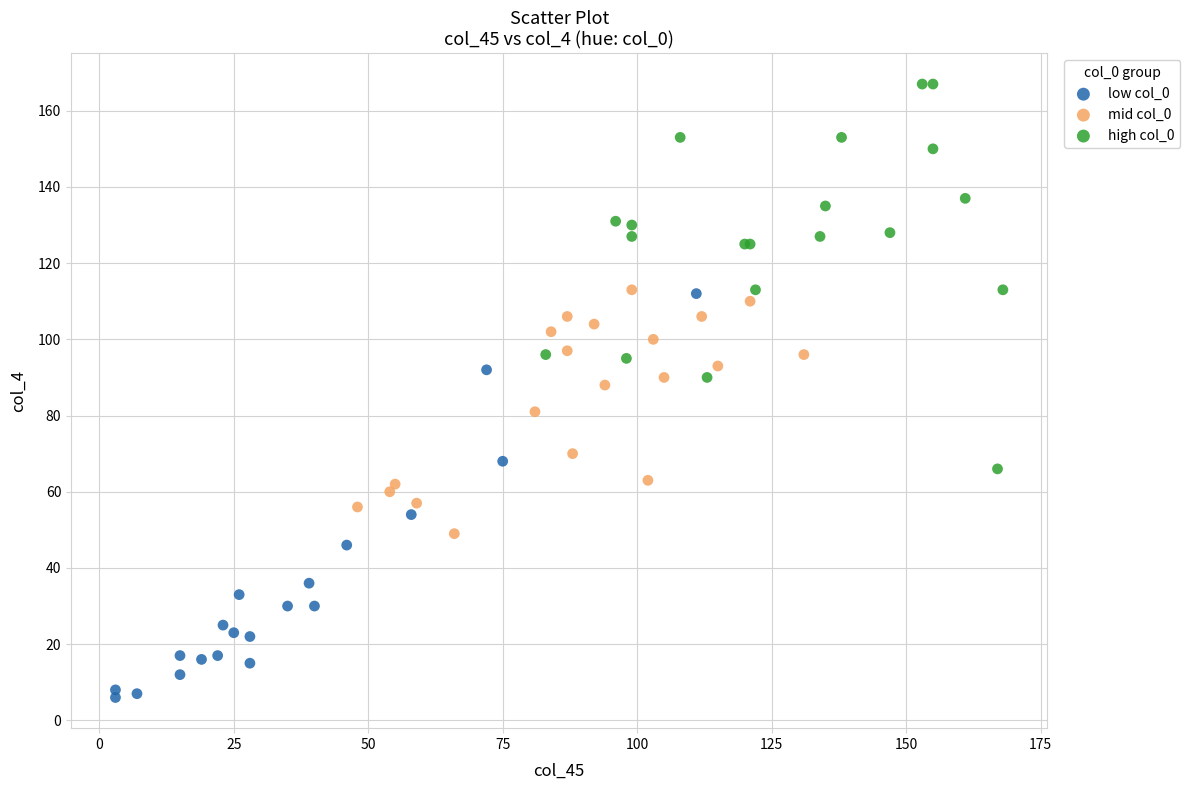

Which series reaches the maximum Y coordinate?

high col_0